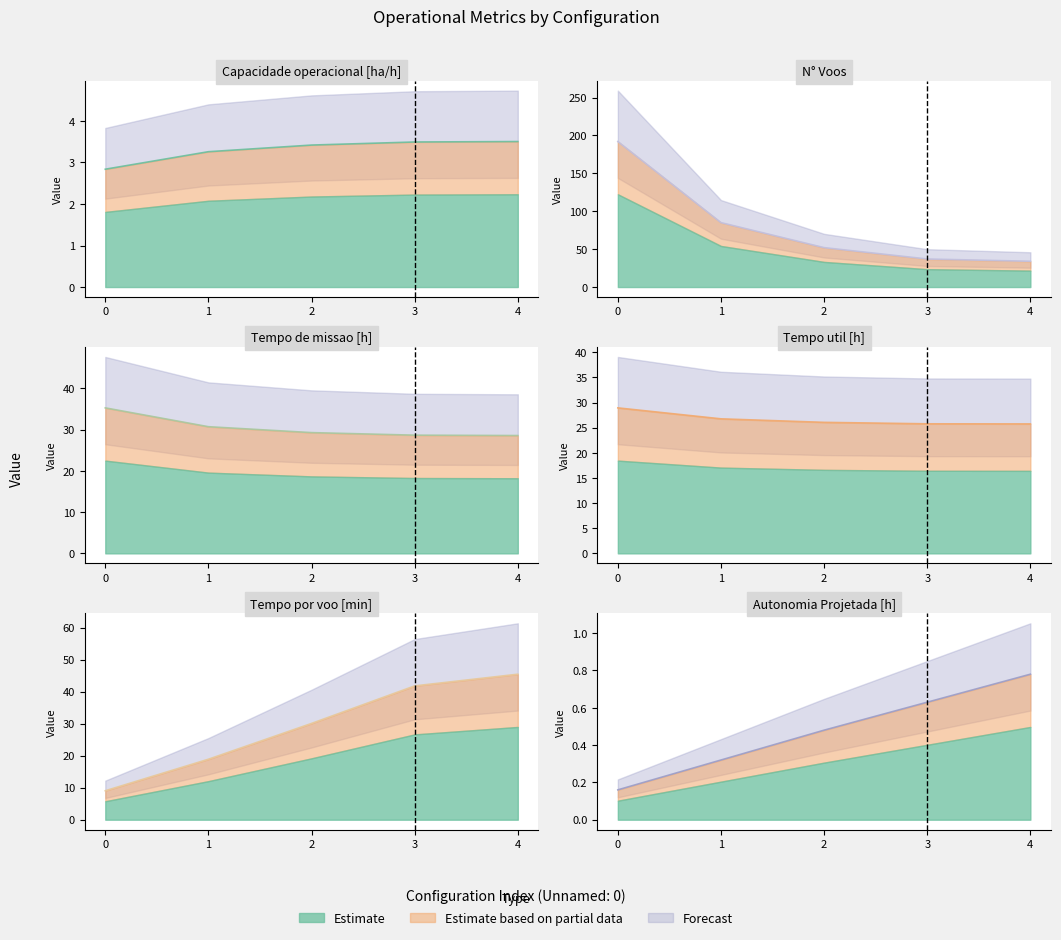

How many times do Tempo de missao [h] and Tempo por voo [min] cross each other?

1